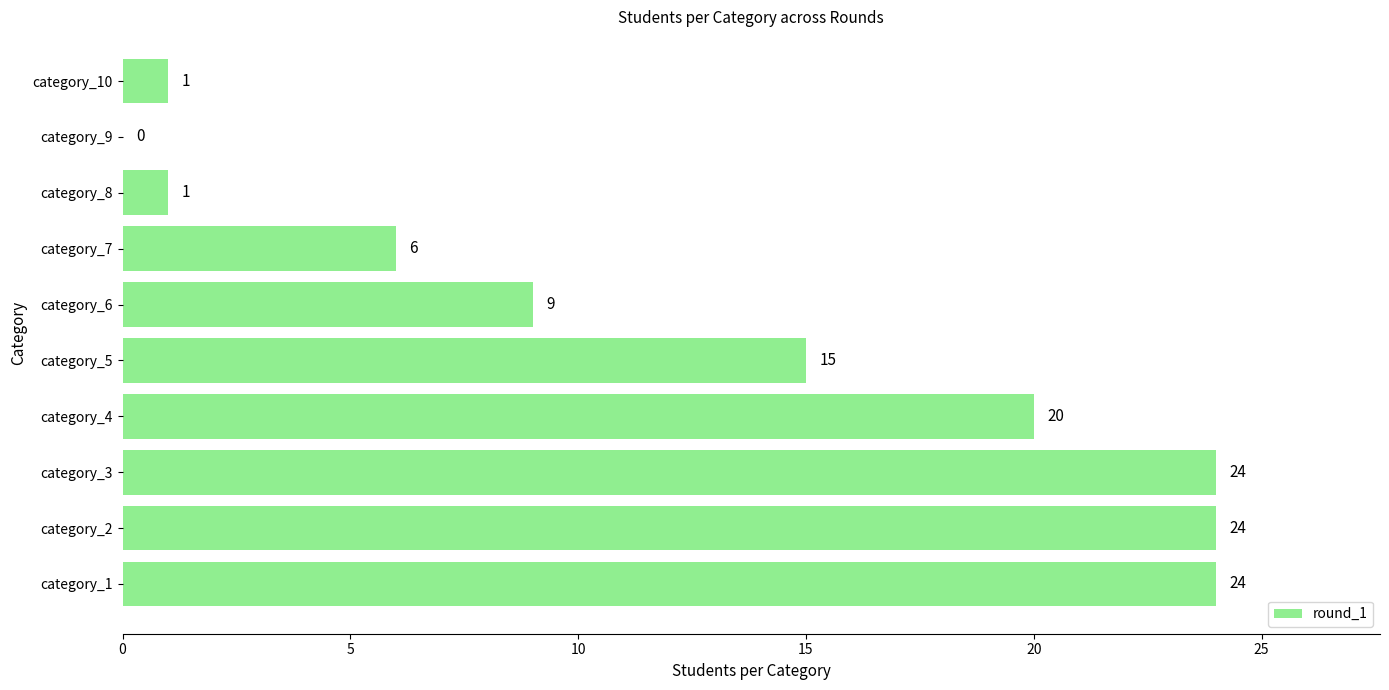

Reading bottom to top, list all the values displayed in this chart.

category_1=24	category_2=24	category_3=24	category_4=20	category_5=15	category_6=9	category_7=6	category_8=1	category_9=0	category_10=1